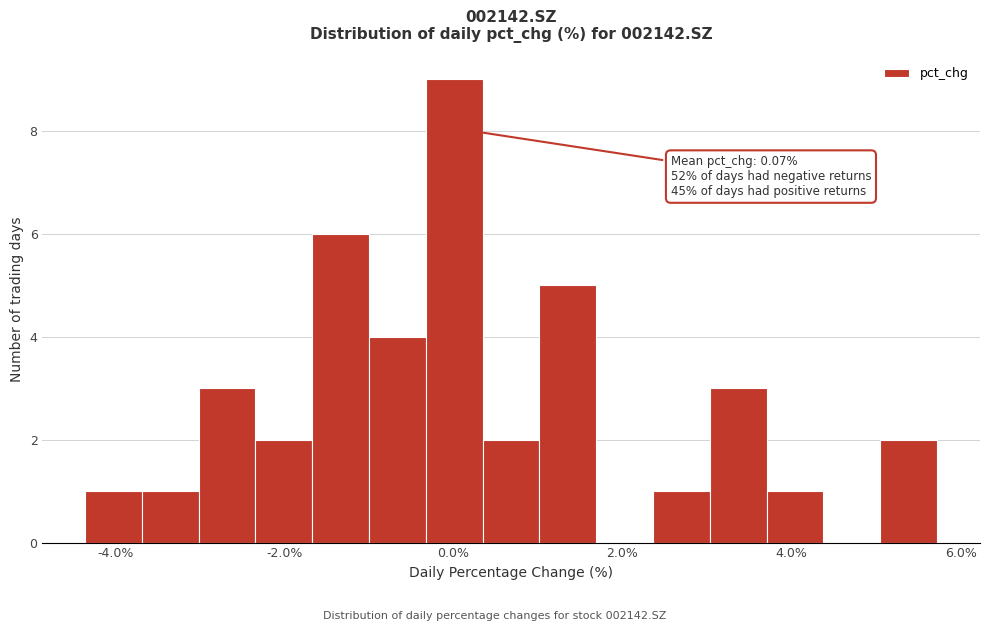

Around what value on the x-axis is the tallest bar? Give the approximate position of its centre, as read against the axis.

0.0